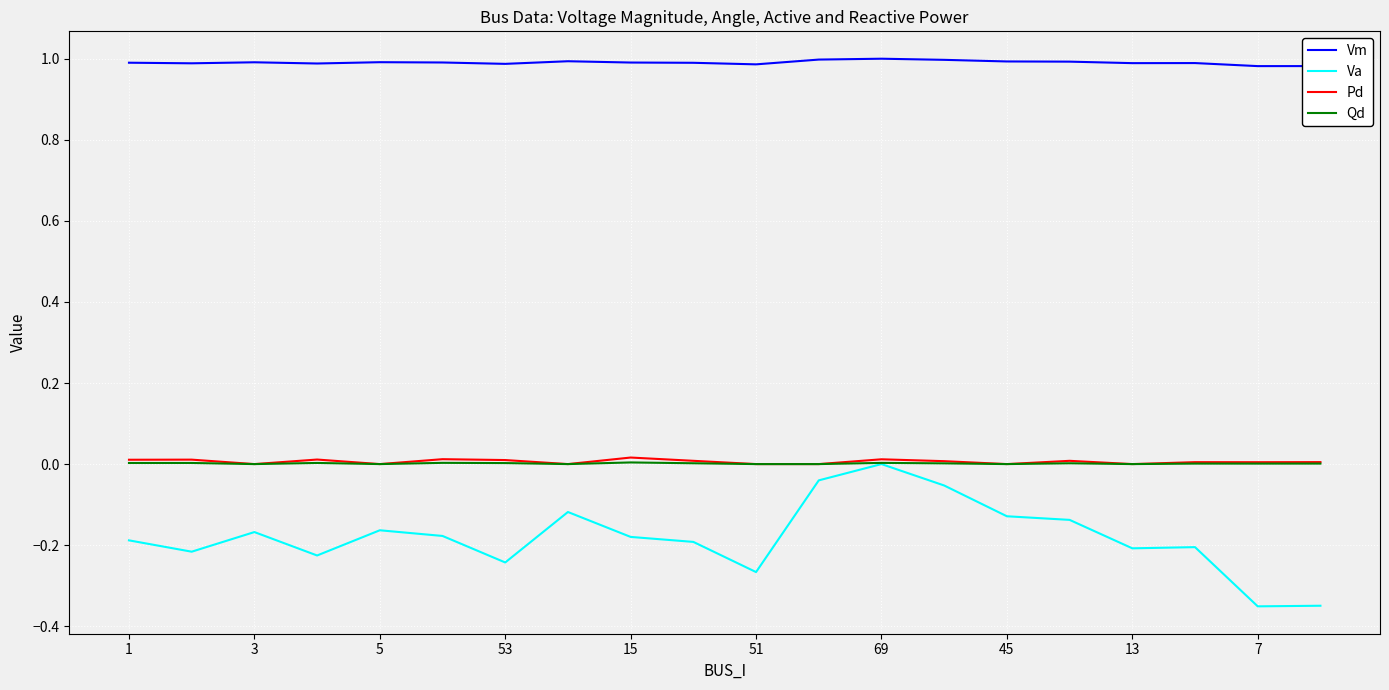

Which series has the widest spread of values?

Va